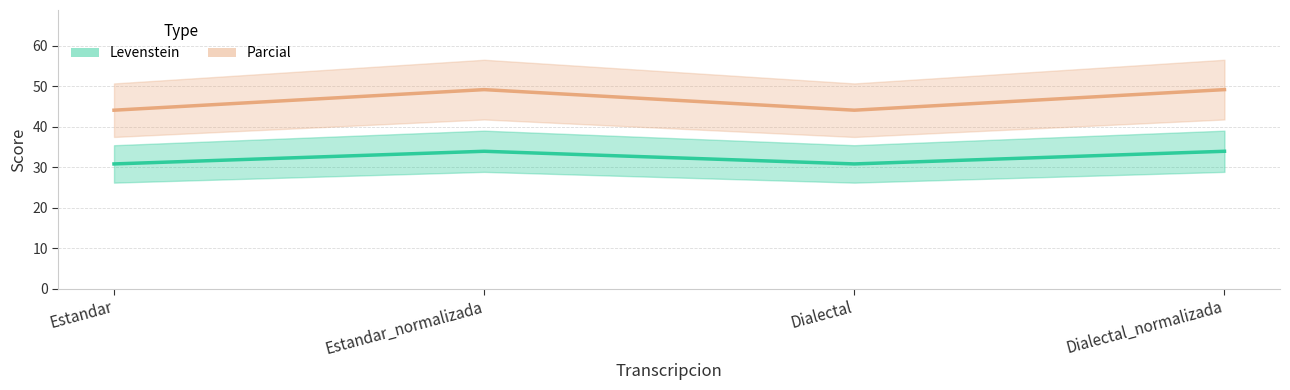

At which label does Parcial first exceed 49?

Estandar_normalizada